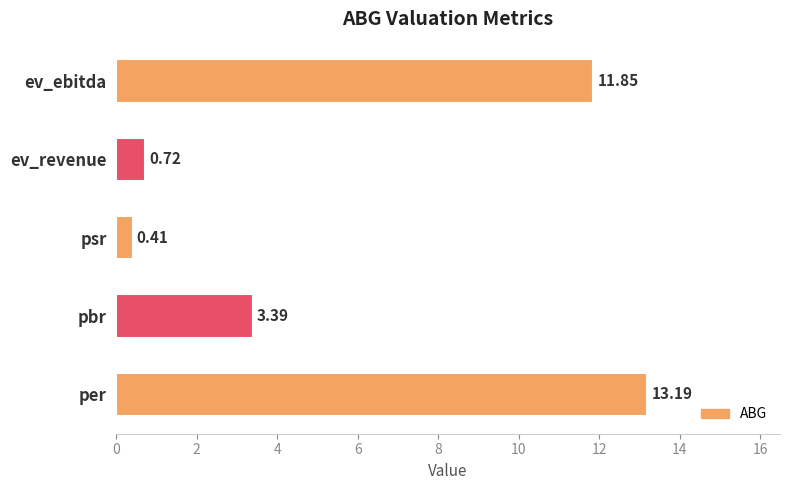

What is the difference between the maximum and minimum values?

12.8